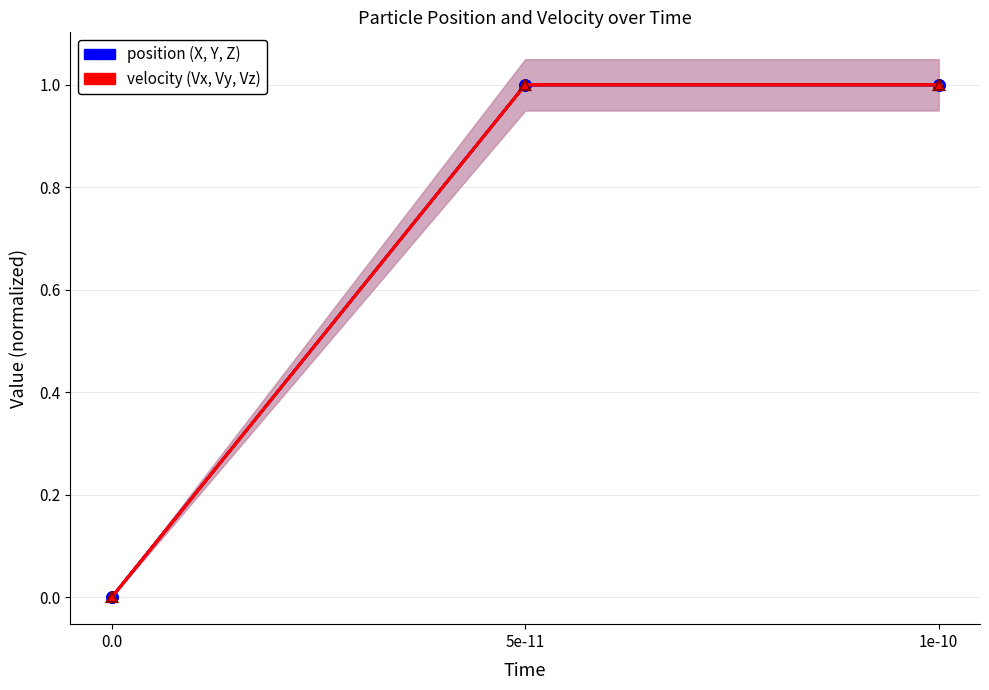

Does the chart have visible grid lines?

Yes